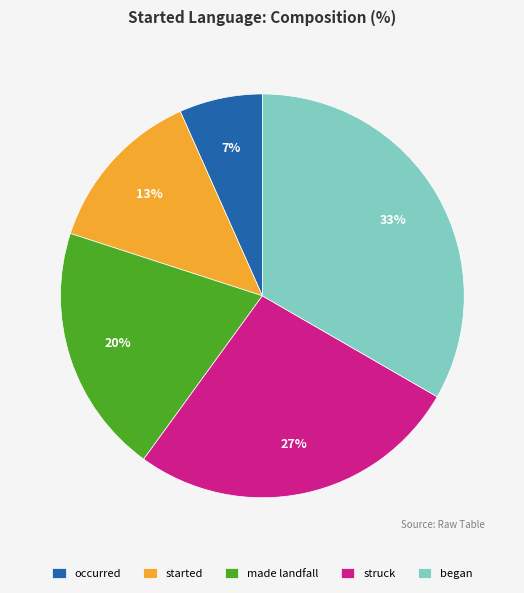

Do began and made landfall together represent more than half of the pie?

Yes